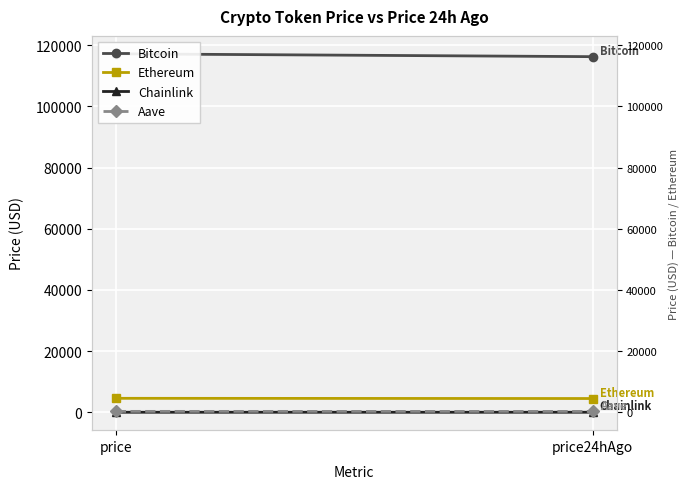

What are all the series names shown in the legend?

Bitcoin, Ethereum, Chainlink, Aave